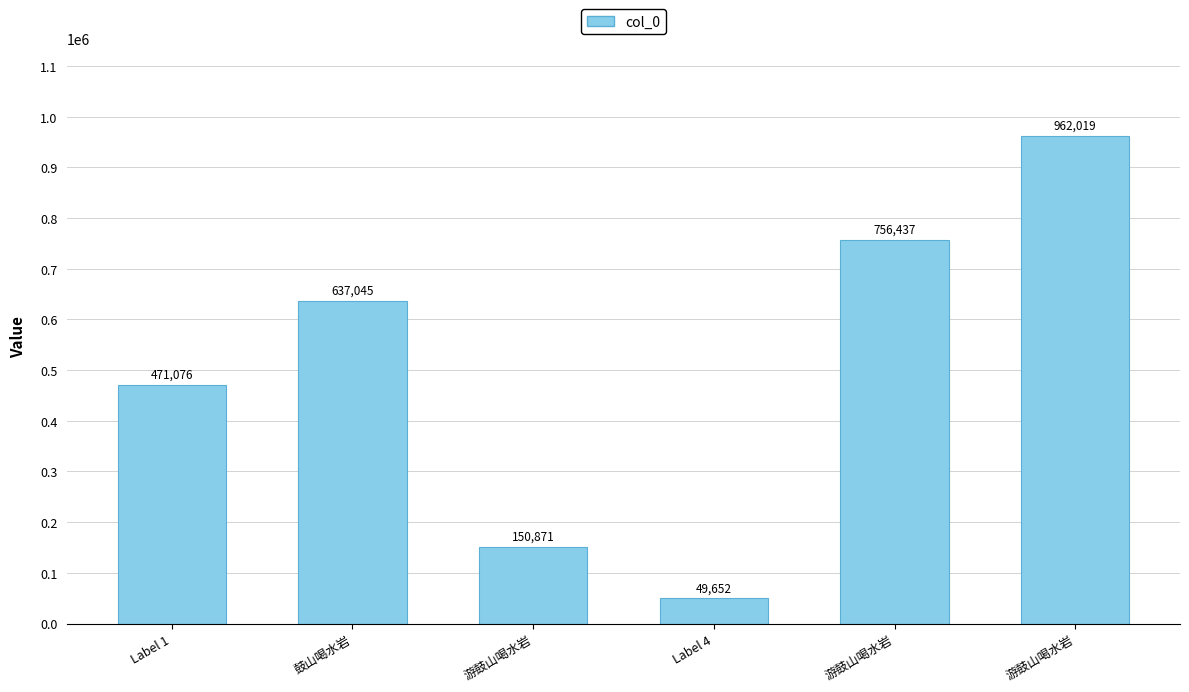

What is the sum of all values?

3027100